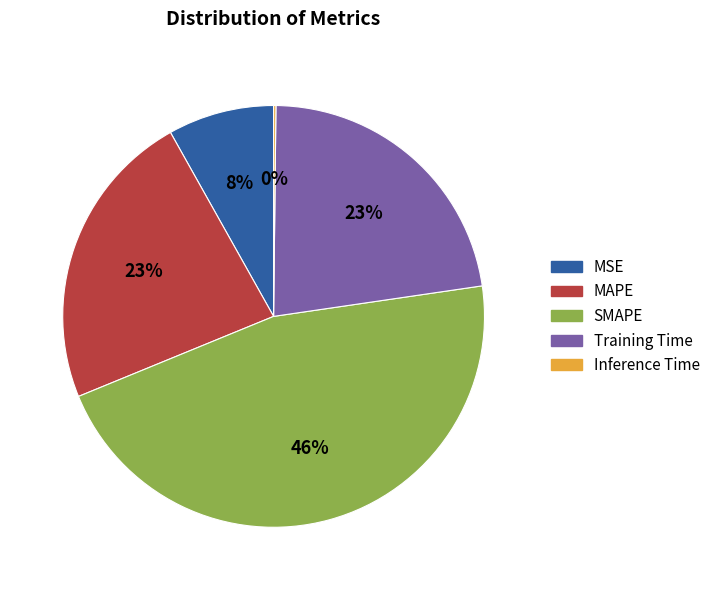

True or false: SMAPE accounts for 46% of the total.

True